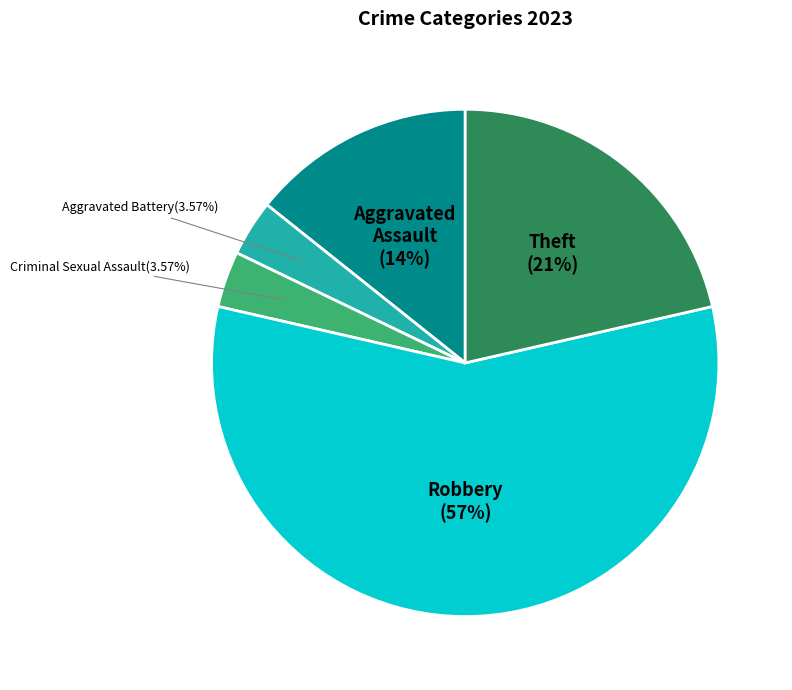

To the nearest percent, what percentage of the pie is Aggravated Assault?

14%